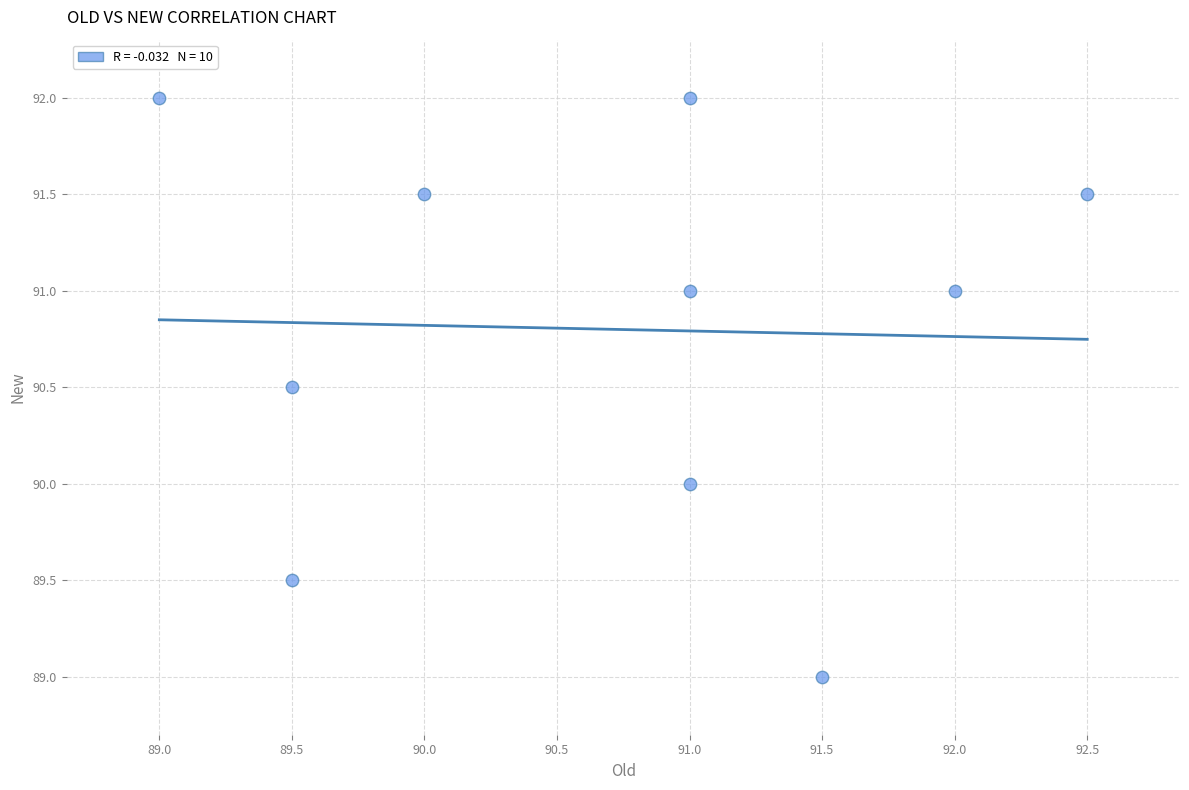

What is the average X value?

90.7